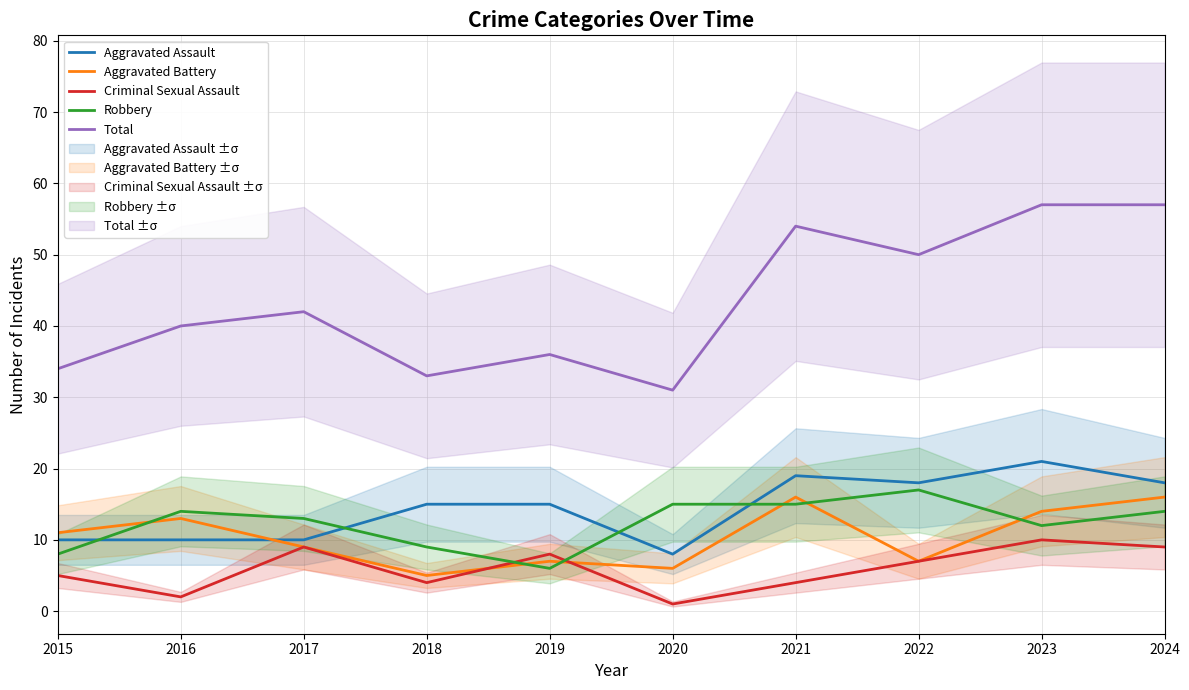

At which category is the sum across all series the highest?

2023